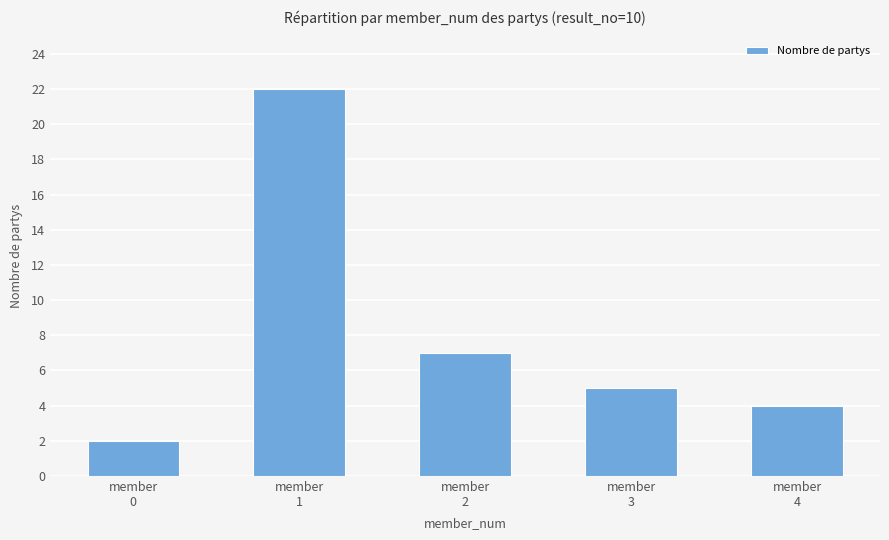

Reading right to left, transcribe all the data shown in this chart.

member
4=4	member
3=5	member
2=7	member
1=22	member
0=2